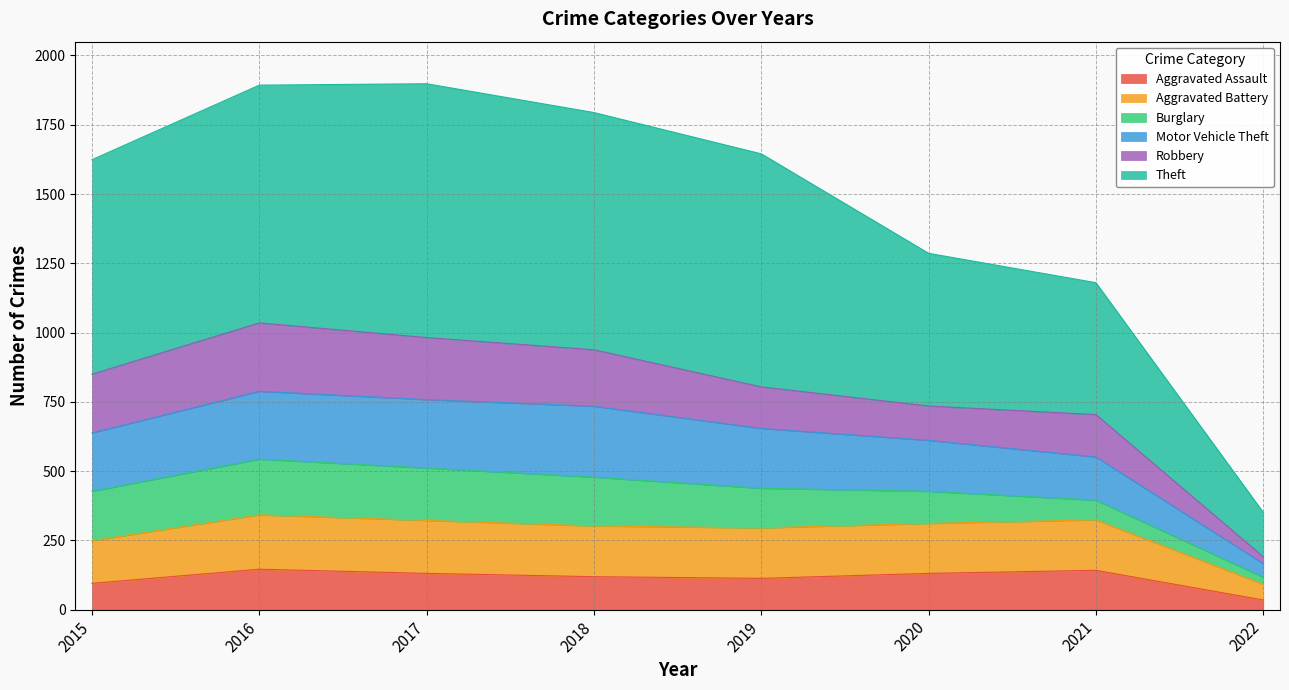

What is the highest value of the Aggravated Assault series?

146